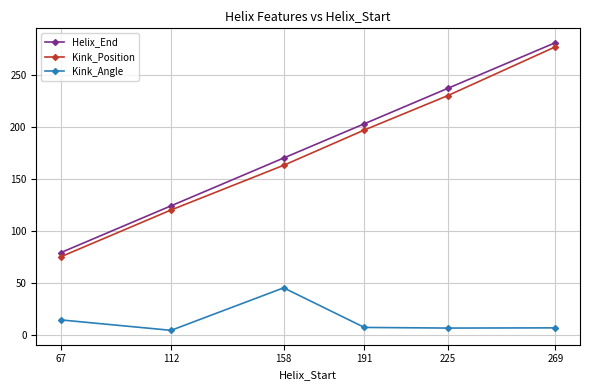

True or false: Kink_Position and Kink_Angle intersect in this chart.

False